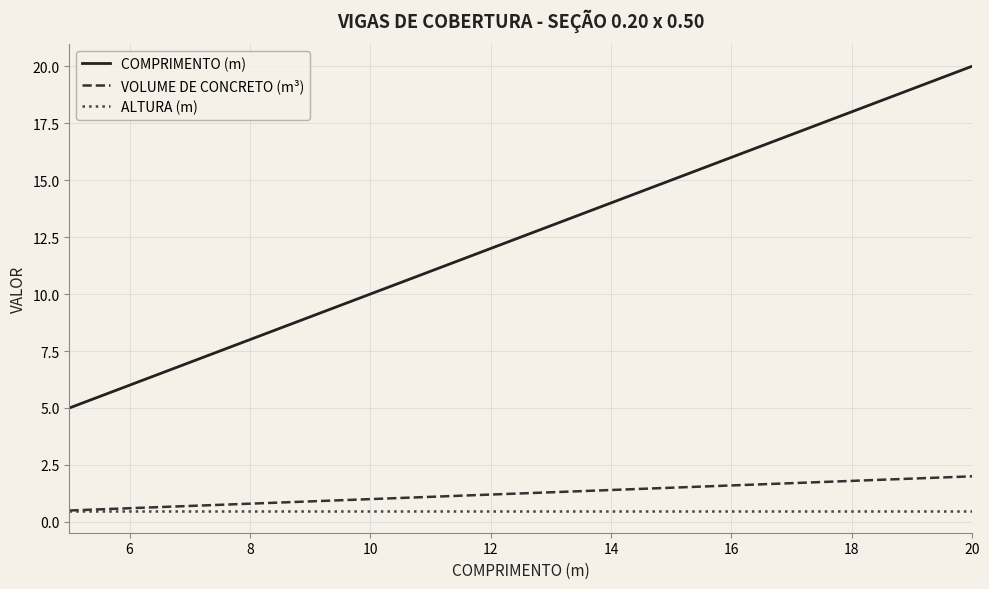

True or false: ALTURA (m) and COMPRIMENTO (m) intersect in this chart.

False